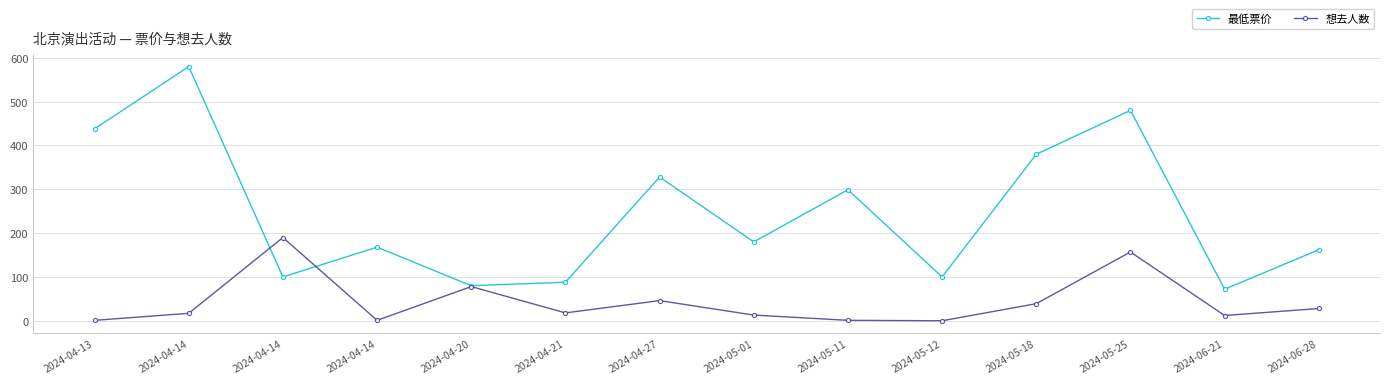

Where is the first local minimum for 想去人数?

2024-04-14